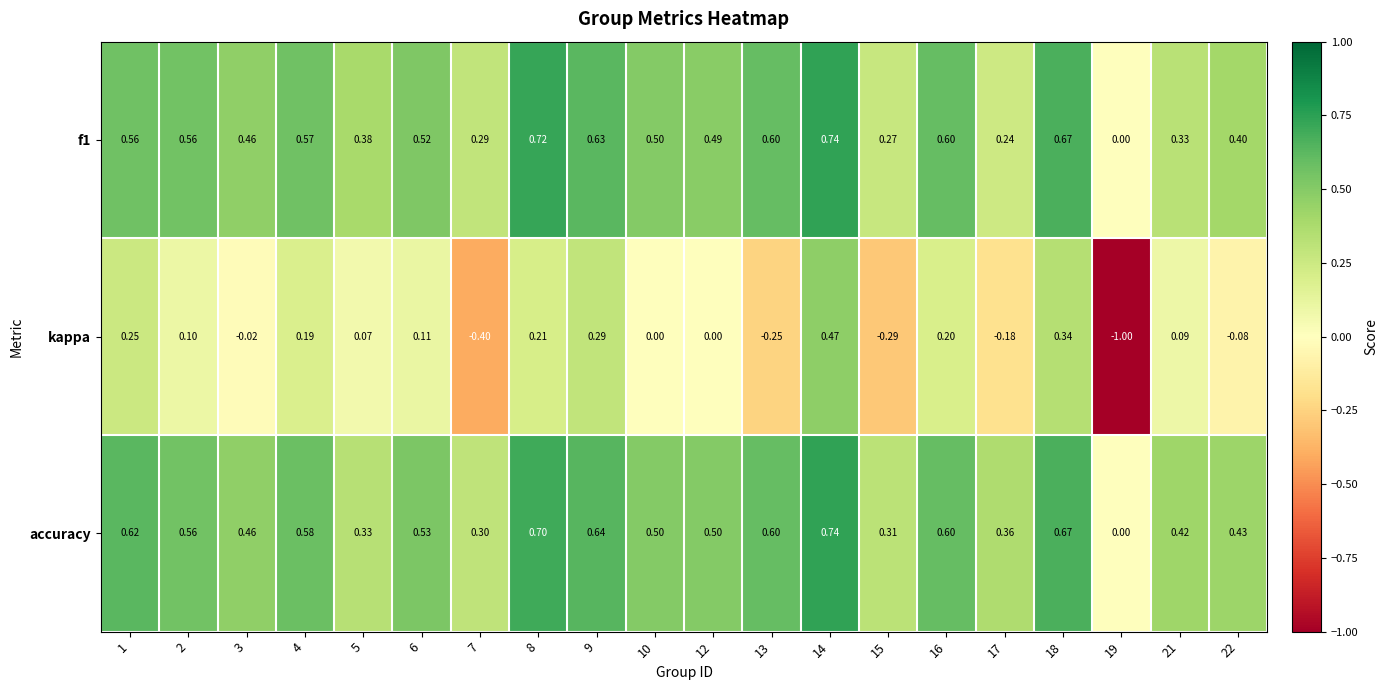

Which series has the widest spread of values?

kappa